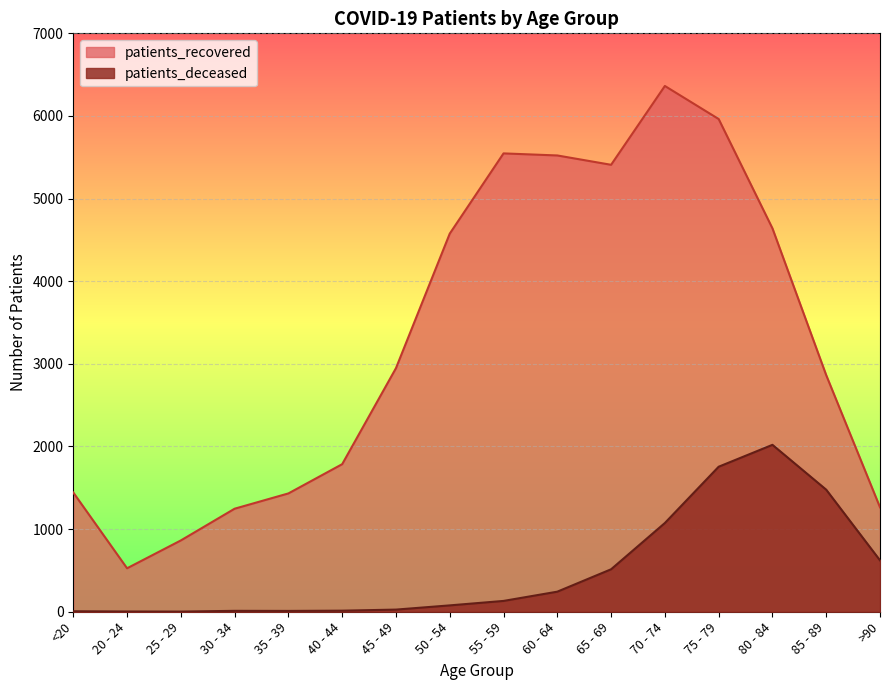

The value of patients_recovered at 25 - 29 is 863. True or false?

True